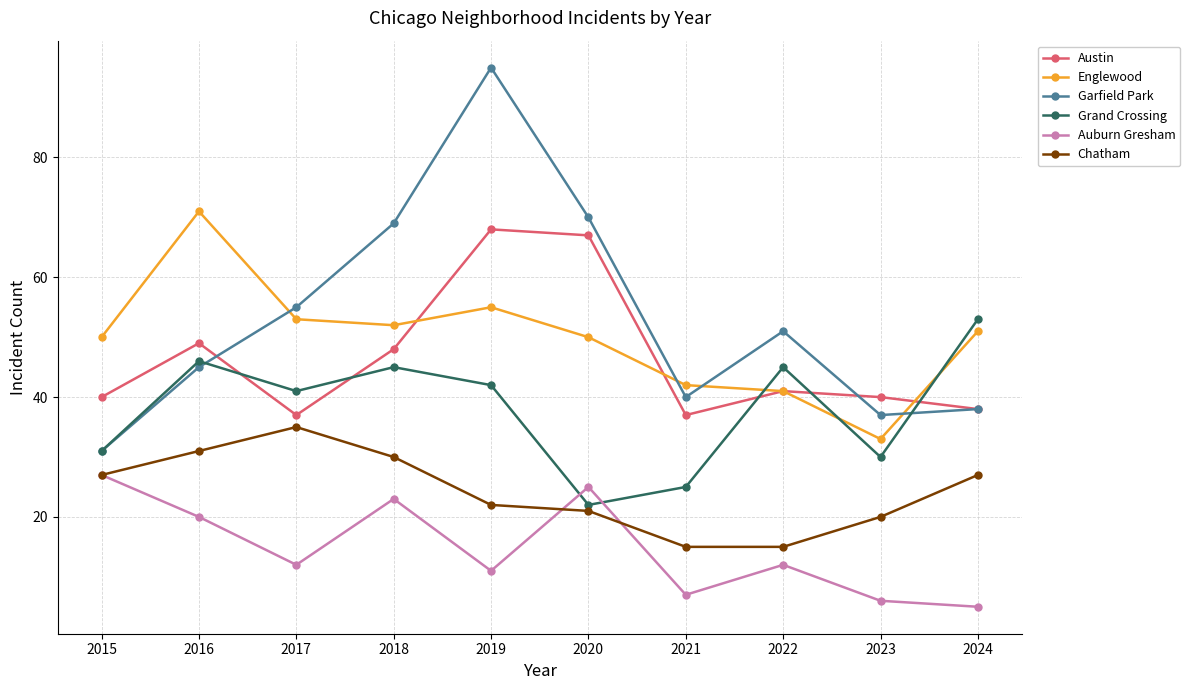

What is the total value across all series at 2022?

205